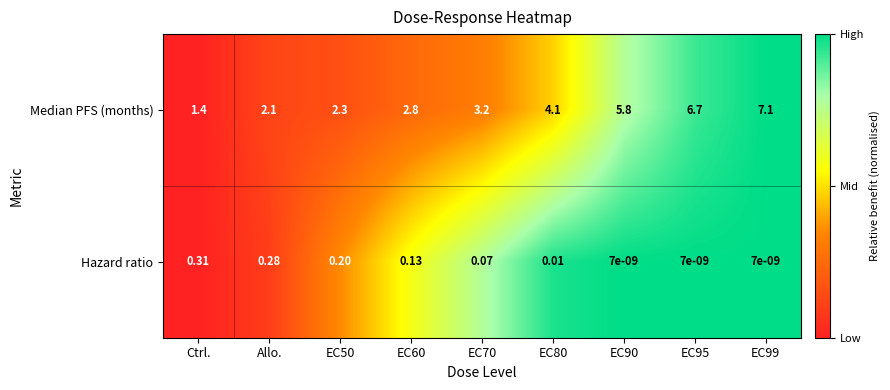

At which category is the sum across all series the highest?

EC99